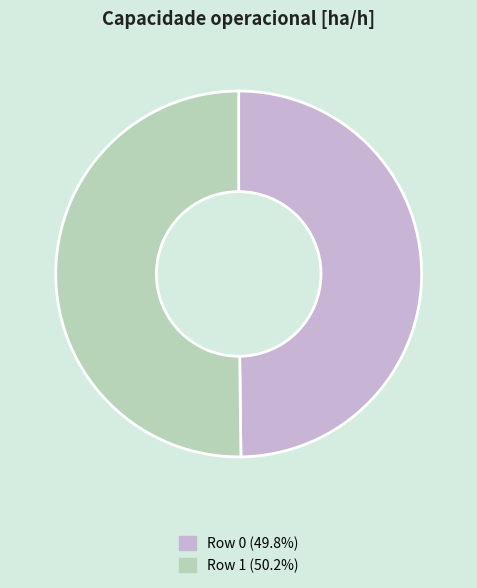

What is the ratio of the value at Row 1 to the value at Row 0?

1.0